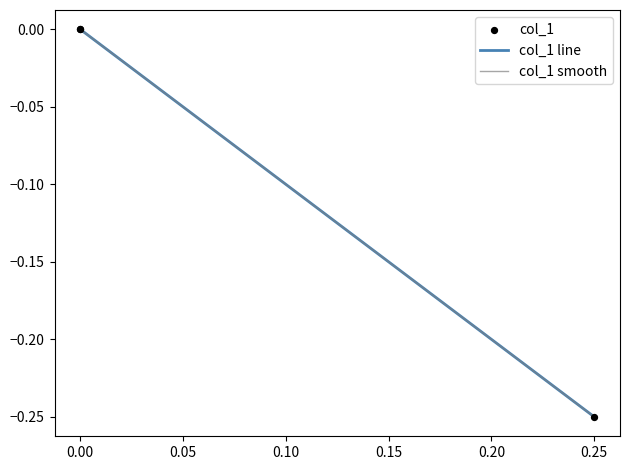

Which series reaches the minimum Y coordinate?

col_1 line